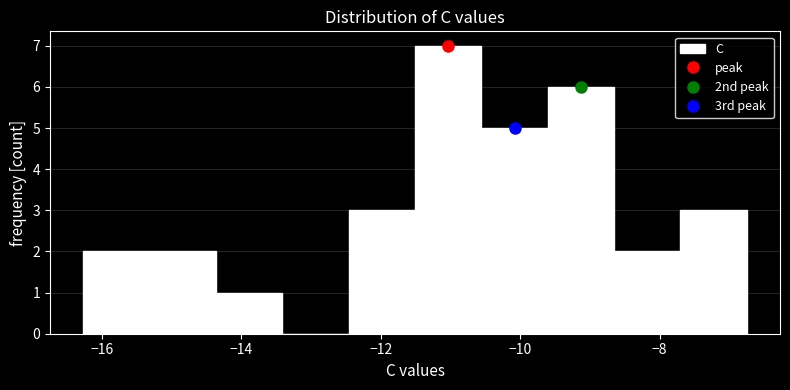

Reading left to right, transcribe this chart: for each bar, give the range it covers on the x-axis and its height. Neither the bar edges nor the heights are printed on the chart, so give them approximately, as read against the axes.

-16.2 to -15.4: 2
-15.4 to -14.4: 2
-14.4 to -13.4: 1
-13.4 to -12.4: 0
-12.4 to -11.6: 3
-11.6 to -10.6: 7
-10.6 to -9.6: 5
-9.6 to -8.6: 6
-8.6 to -7.8: 2
-7.8 to -6.8: 3